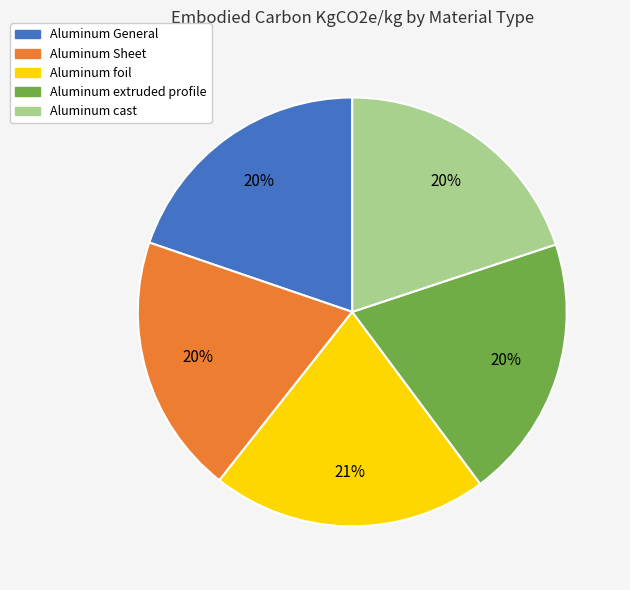

Count the number of slices in the pie.

5